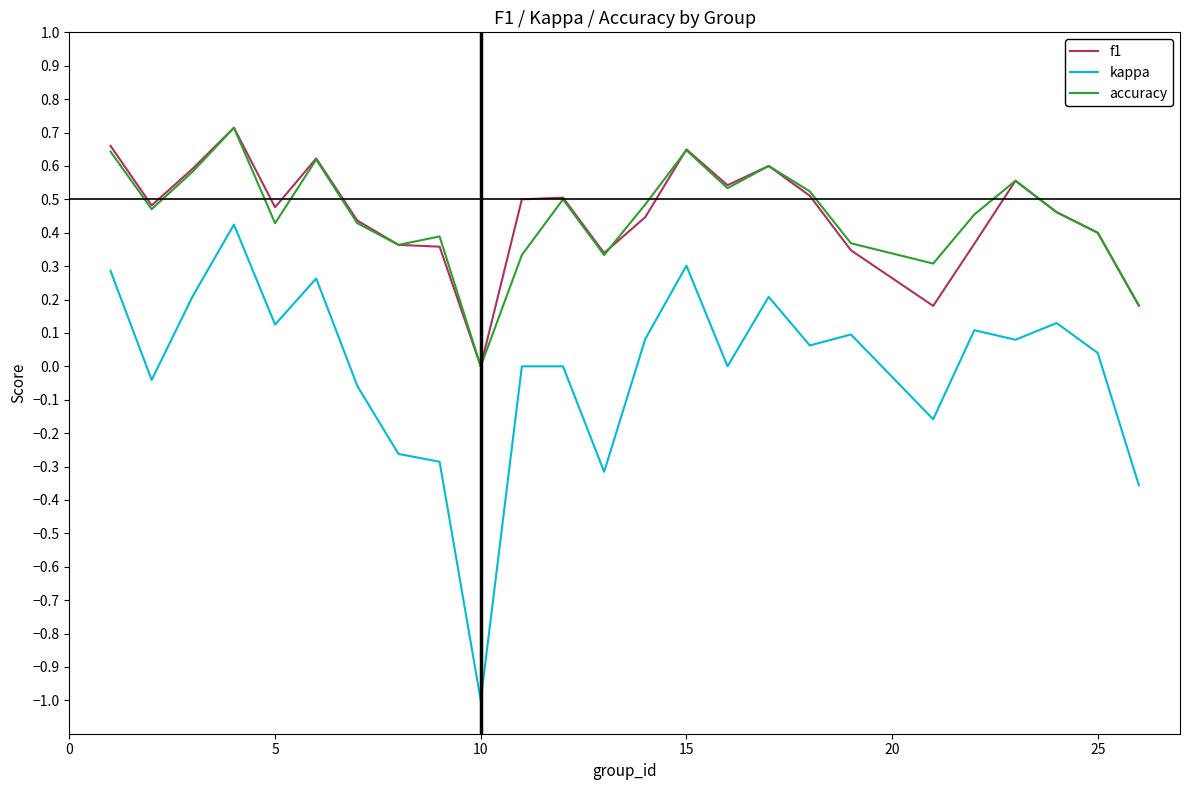

True or false: kappa and accuracy intersect in this chart.

False